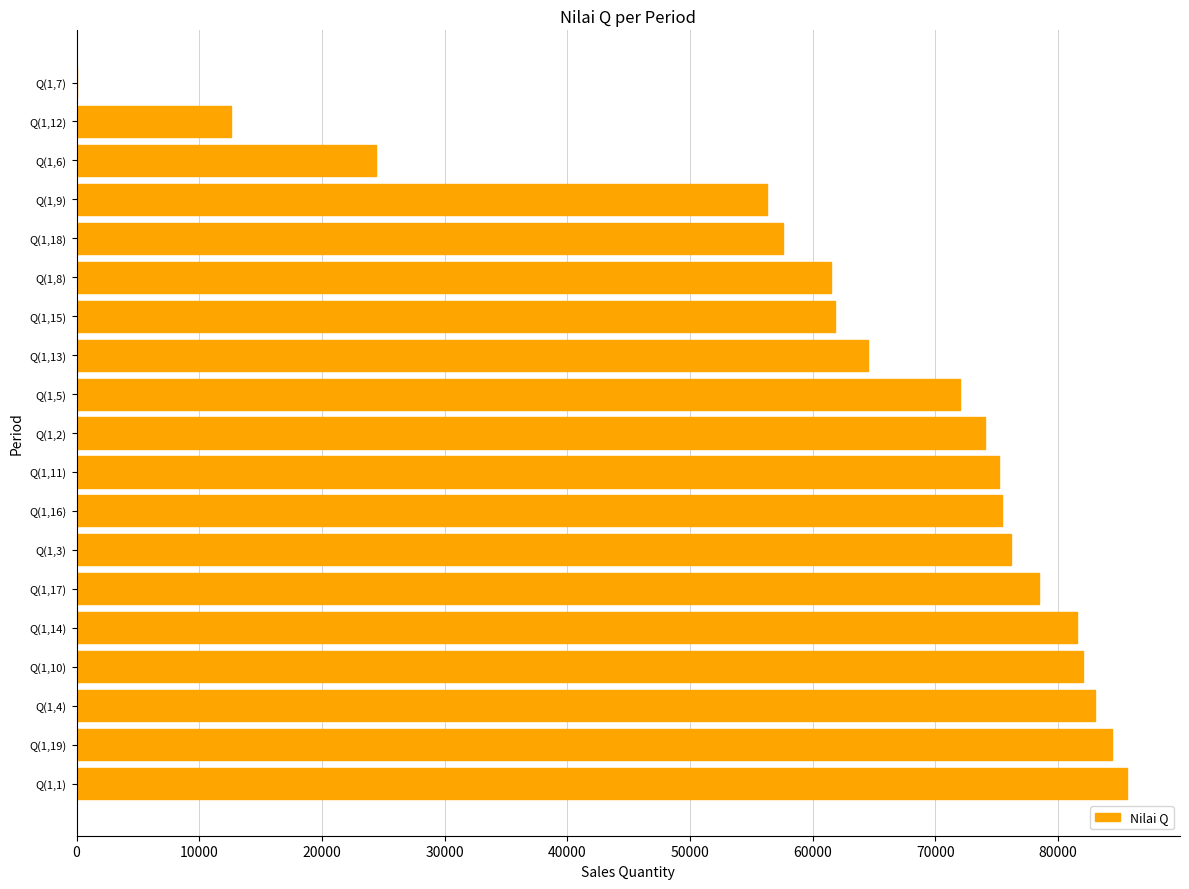

What is the average value?

63496